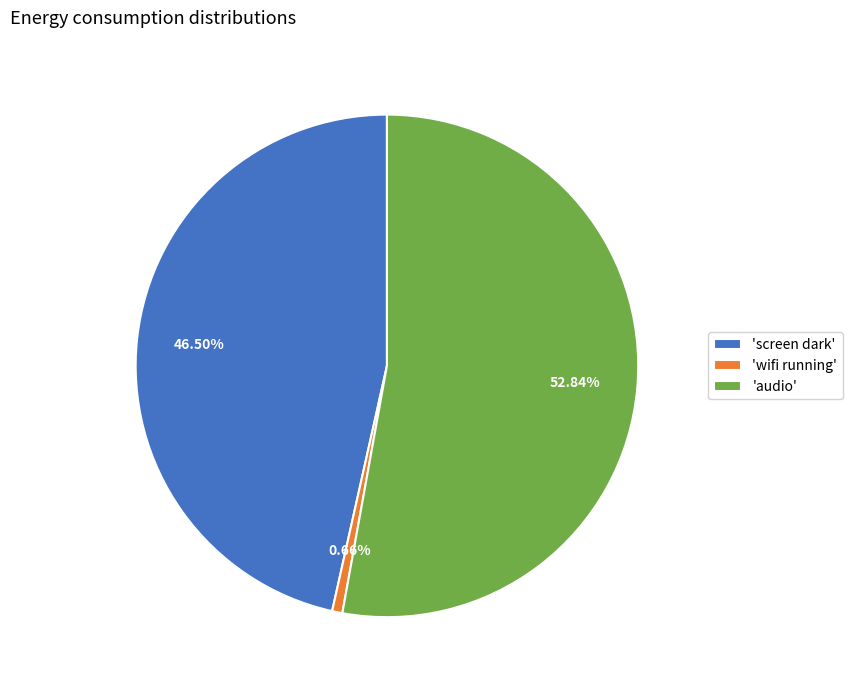

Combined, do 'audio' and 'wifi running' account for over 50%?

Yes